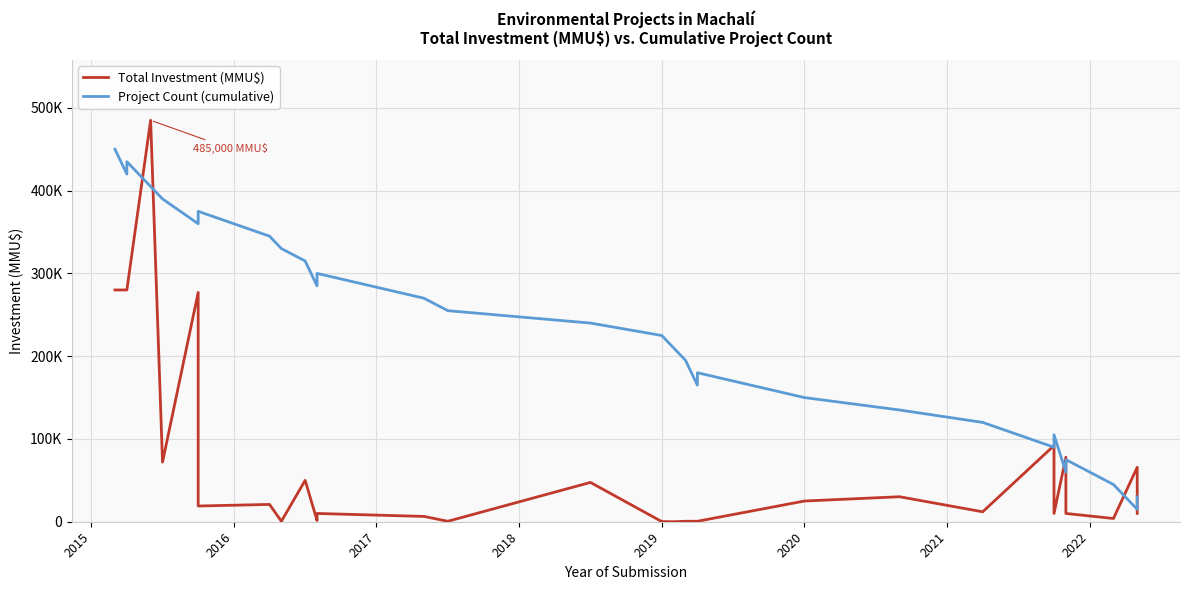

How many lines are shown in the chart?

2